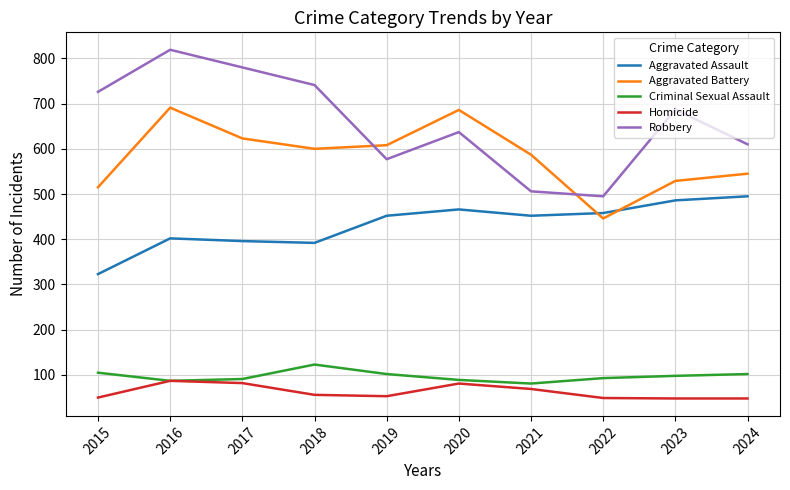

The Robbery series shows 225 at 2024. True or false?

False